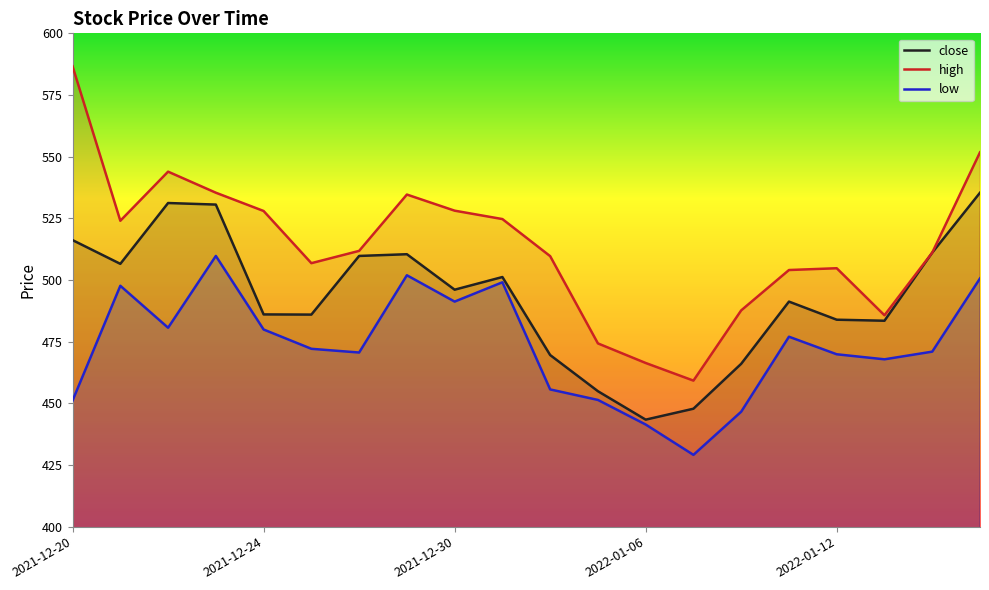

What is the total value across all series at 17?

1437.0